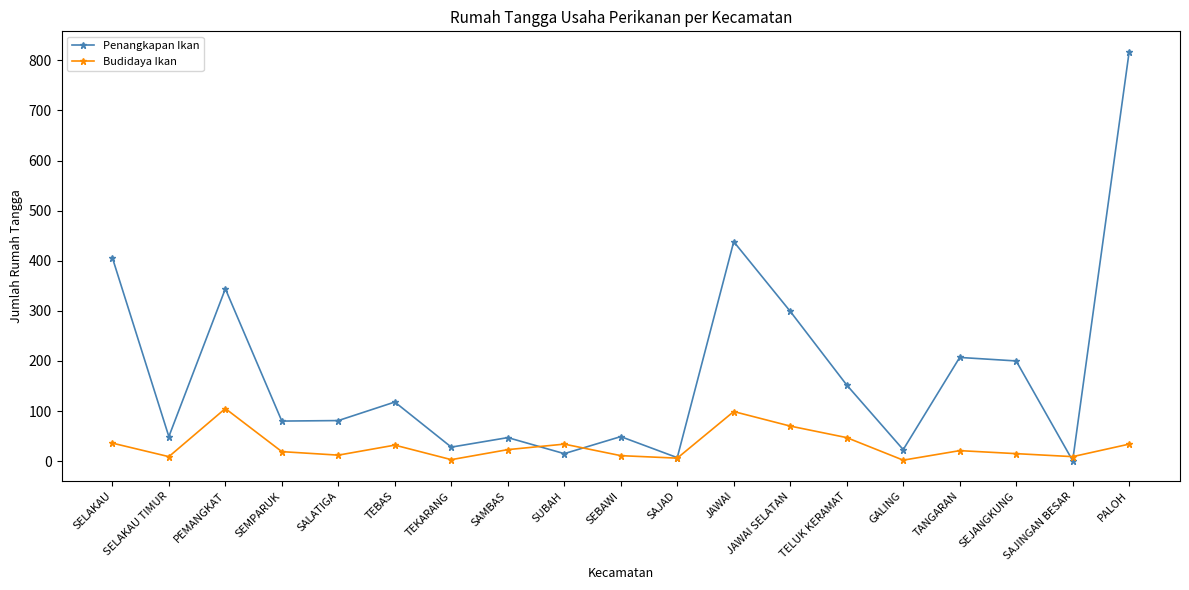

Rank the series by their maximum value, from lowest to highest.

Budidaya Ikan, Penangkapan Ikan